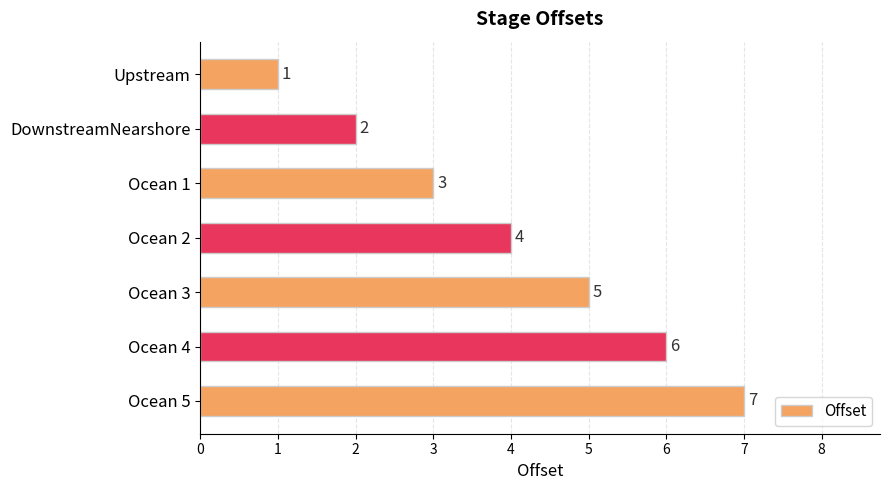

What is the minimum value shown in the chart?

1